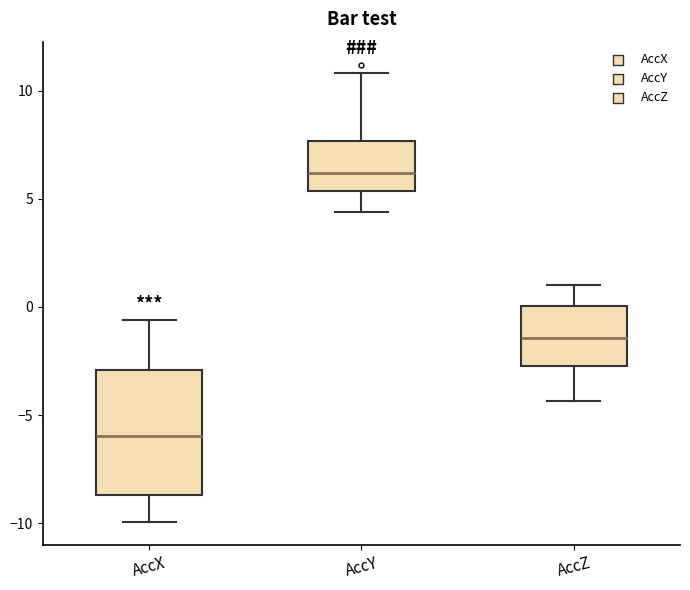

Which box is the tallest, from its lower edge to its upper edge?

AccX